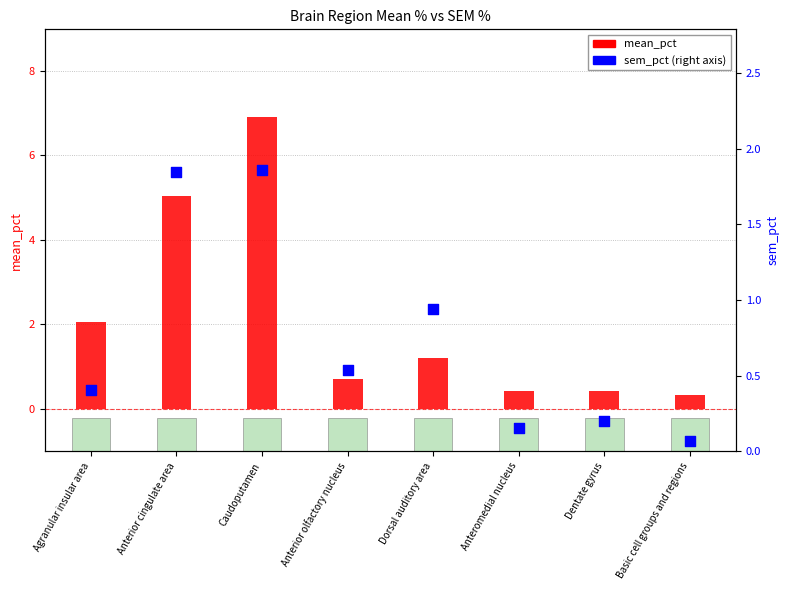

What are all the series names shown in the legend?

mean_pct, sem_pct